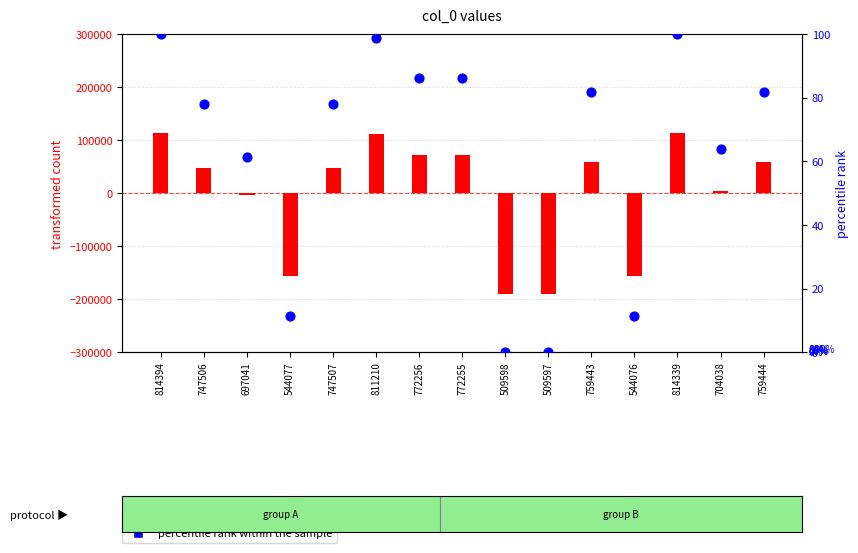

What is the total value across all series at 544076?

-156364.8